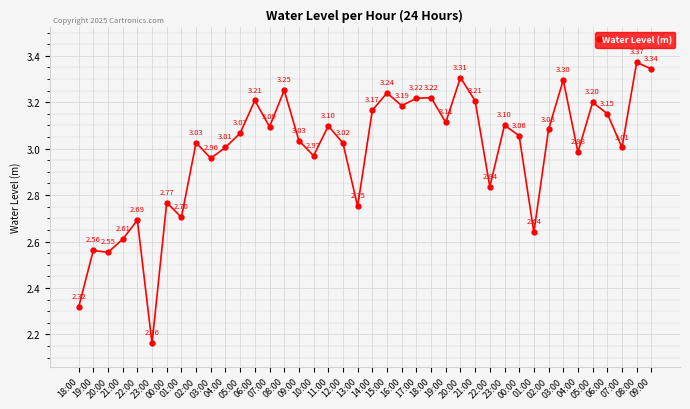

List the labels in order of value, largest first.

08:00, 09:00, 20:00, 03:00, 08:00, 15:00, 18:00, 17:00, 06:00, 21:00, 05:00, 16:00, 14:00, 06:00, 19:00, 23:00, 11:00, 07:00, 02:00, 05:00, 00:00, 09:00, 02:00, 12:00, 04:00, 07:00, 04:00, 10:00, 03:00, 22:00, 00:00, 13:00, 01:00, 22:00, 01:00, 21:00, 19:00, 20:00, 18:00, 23:00